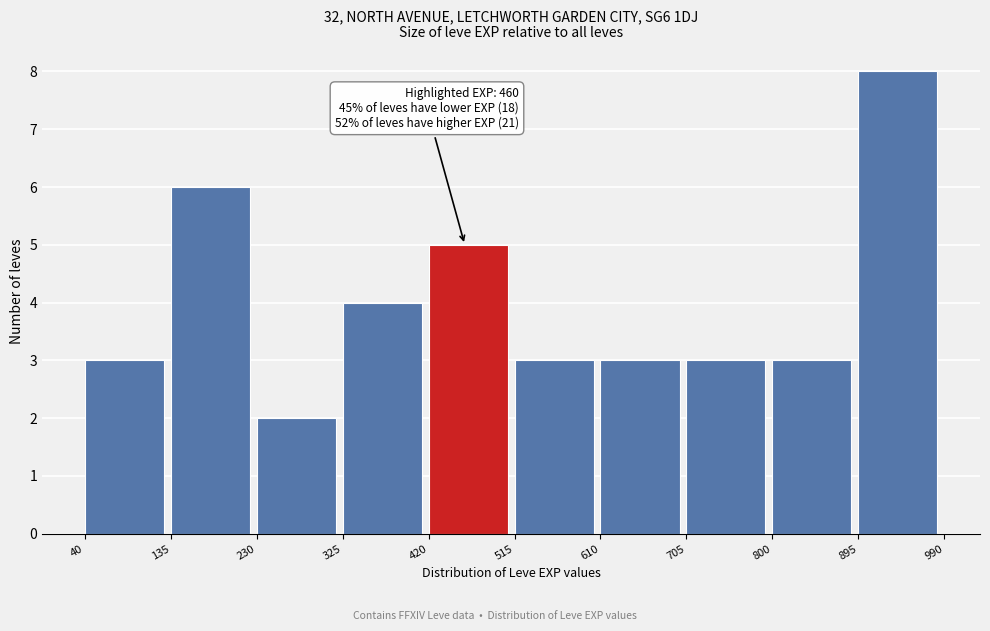

Which range on the x-axis has the tallest bar?

895 to 990